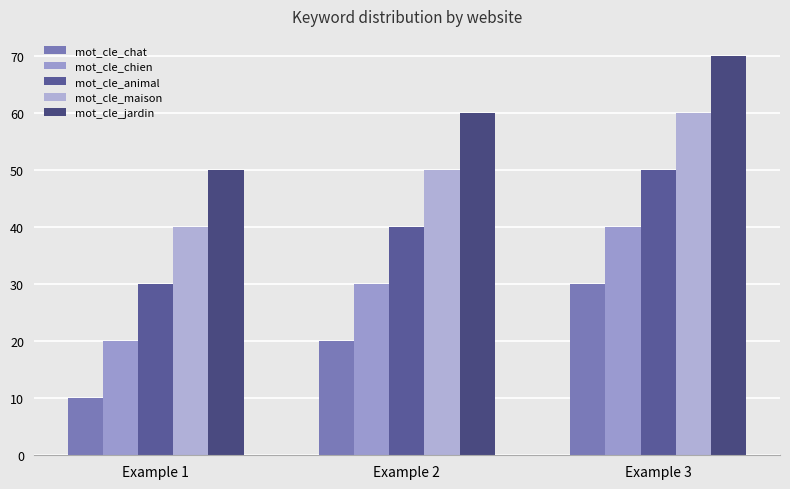

Is it true that mot_cle_chat equals 20 at Example 2?

True